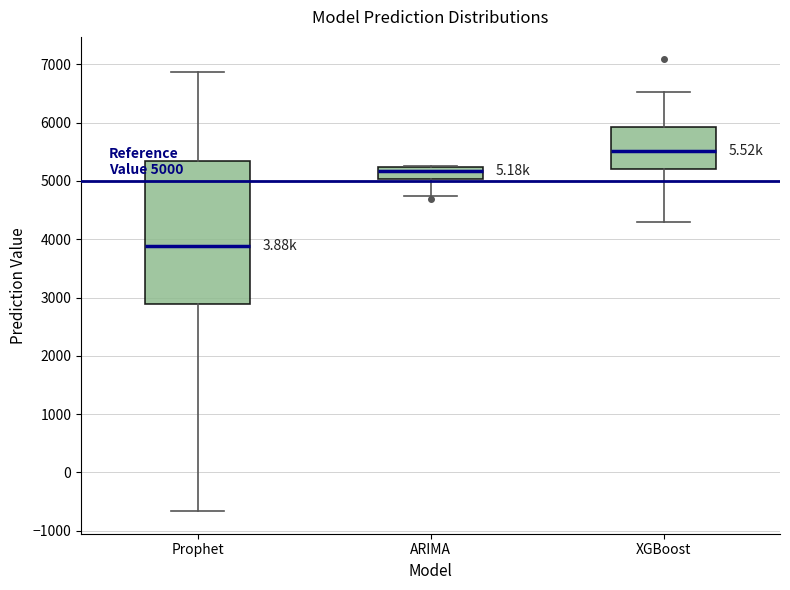

Which box has the lowest median line?

Prophet